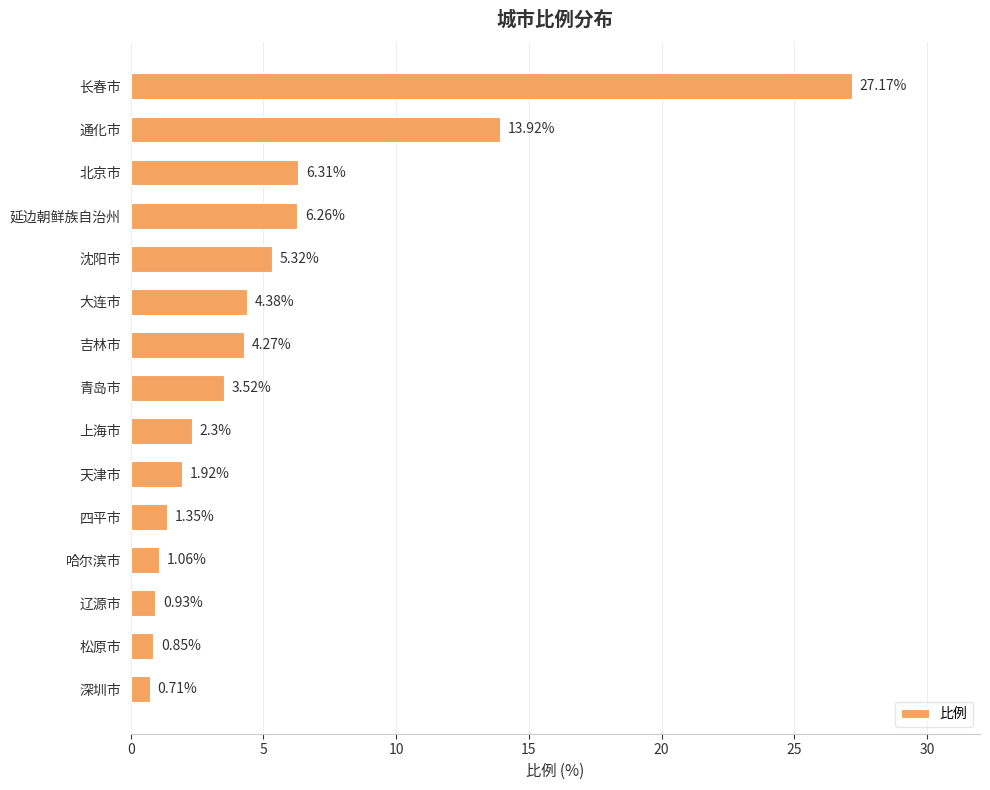

What is the difference between the maximum and minimum values?

26.5